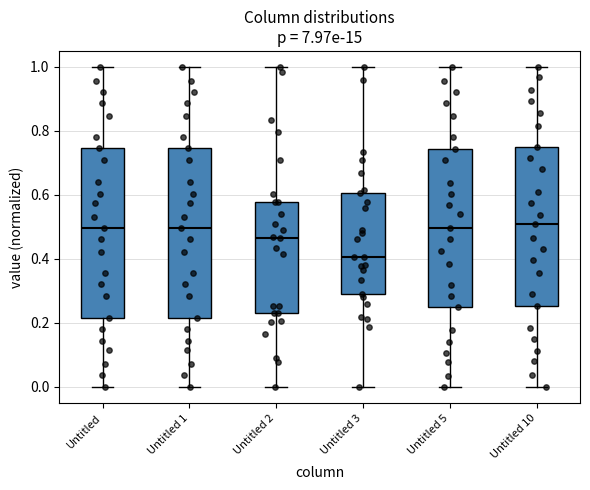

Where is the lower edge of the box for Untitled 5 on the y-axis? The values are not printed on the chart, so give them approximately, as read against the axis.

0.24